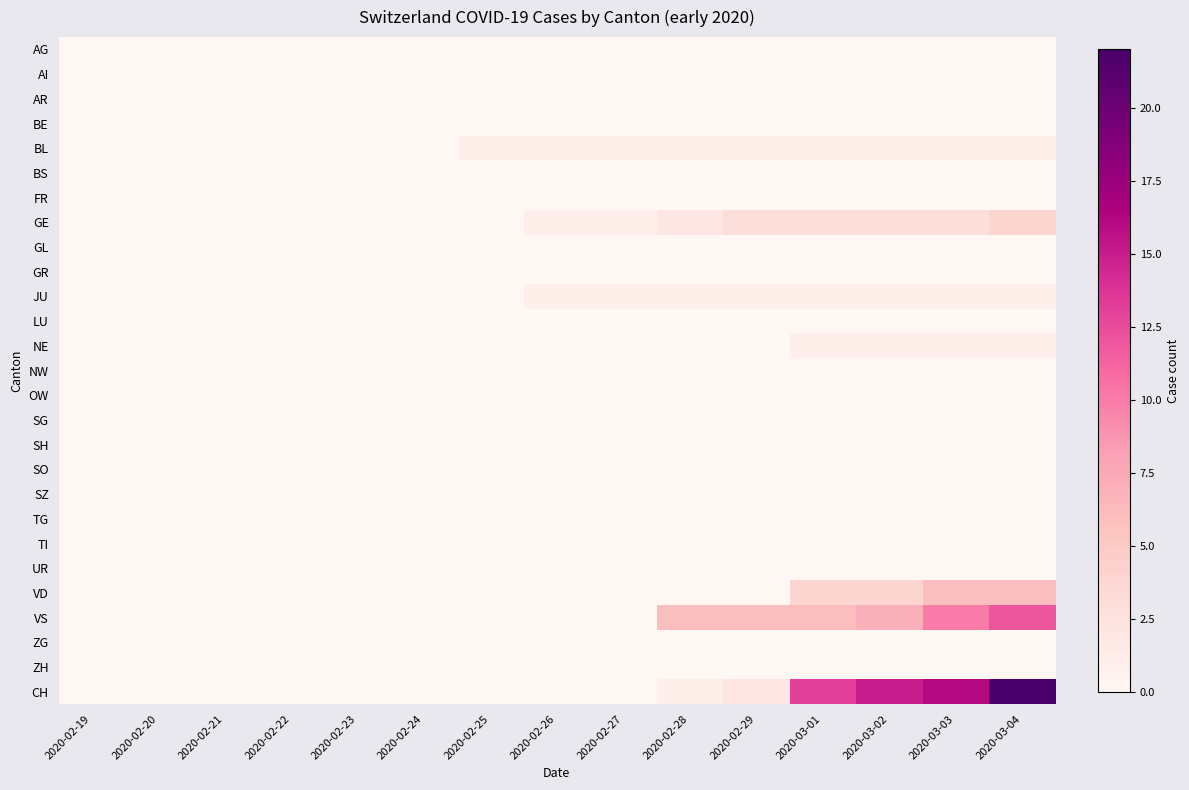

Reading left to right, what are all the values shown in this chart?

AG: 2020-02-19=0	2020-02-20=0	2020-02-21=0	2020-02-22=0	2020-02-23=0	2020-02-24=0	2020-02-25=0	2020-02-26=0	2020-02-27=0	2020-02-28=0	2020-02-29=0	2020-03-01=0	2020-03-02=0	2020-03-03=0	2020-03-04=0
AI: 2020-02-19=0	2020-02-20=0	2020-02-21=0	2020-02-22=0	2020-02-23=0	2020-02-24=0	2020-02-25=0	2020-02-26=0	2020-02-27=0	2020-02-28=0	2020-02-29=0	2020-03-01=0	2020-03-02=0	2020-03-03=0	2020-03-04=0
AR: 2020-02-19=0	2020-02-20=0	2020-02-21=0	2020-02-22=0	2020-02-23=0	2020-02-24=0	2020-02-25=0	2020-02-26=0	2020-02-27=0	2020-02-28=0	2020-02-29=0	2020-03-01=0	2020-03-02=0	2020-03-03=0	2020-03-04=0
BE: 2020-02-19=0	2020-02-20=0	2020-02-21=0	2020-02-22=0	2020-02-23=0	2020-02-24=0	2020-02-25=0	2020-02-26=0	2020-02-27=0	2020-02-28=0	2020-02-29=0	2020-03-01=0	2020-03-02=0	2020-03-03=0	2020-03-04=0
BL: 2020-02-19=0	2020-02-20=0	2020-02-21=0	2020-02-22=0	2020-02-23=0	2020-02-24=0	2020-02-25=1	2020-02-26=1	2020-02-27=1	2020-02-28=1	2020-02-29=1	2020-03-01=1	2020-03-02=1	2020-03-03=1	2020-03-04=1
BS: 2020-02-19=0	2020-02-20=0	2020-02-21=0	2020-02-22=0	2020-02-23=0	2020-02-24=0	2020-02-25=0	2020-02-26=0	2020-02-27=0	2020-02-28=0	2020-02-29=0	2020-03-01=0	2020-03-02=0	2020-03-03=0	2020-03-04=0
FR: 2020-02-19=0	2020-02-20=0	2020-02-21=0	2020-02-22=0	2020-02-23=0	2020-02-24=0	2020-02-25=0	2020-02-26=0	2020-02-27=0	2020-02-28=0	2020-02-29=0	2020-03-01=0	2020-03-02=0	2020-03-03=0	2020-03-04=0
GE: 2020-02-19=0	2020-02-20=0	2020-02-21=0	2020-02-22=0	2020-02-23=0	2020-02-24=0	2020-02-25=0	2020-02-26=1	2020-02-27=1	2020-02-28=2	2020-02-29=3	2020-03-01=3	2020-03-02=3	2020-03-03=3	2020-03-04=4
GL: 2020-02-19=0	2020-02-20=0	2020-02-21=0	2020-02-22=0	2020-02-23=0	2020-02-24=0	2020-02-25=0	2020-02-26=0	2020-02-27=0	2020-02-28=0	2020-02-29=0	2020-03-01=0	2020-03-02=0	2020-03-03=0	2020-03-04=0
GR: 2020-02-19=0	2020-02-20=0	2020-02-21=0	2020-02-22=0	2020-02-23=0	2020-02-24=0	2020-02-25=0	2020-02-26=0	2020-02-27=0	2020-02-28=0	2020-02-29=0	2020-03-01=0	2020-03-02=0	2020-03-03=0	2020-03-04=0
JU: 2020-02-19=0	2020-02-20=0	2020-02-21=0	2020-02-22=0	2020-02-23=0	2020-02-24=0	2020-02-25=0	2020-02-26=1	2020-02-27=1	2020-02-28=1	2020-02-29=1	2020-03-01=1	2020-03-02=1	2020-03-03=1	2020-03-04=1
LU: 2020-02-19=0	2020-02-20=0	2020-02-21=0	2020-02-22=0	2020-02-23=0	2020-02-24=0	2020-02-25=0	2020-02-26=0	2020-02-27=0	2020-02-28=0	2020-02-29=0	2020-03-01=0	2020-03-02=0	2020-03-03=0	2020-03-04=0
NE: 2020-02-19=0	2020-02-20=0	2020-02-21=0	2020-02-22=0	2020-02-23=0	2020-02-24=0	2020-02-25=0	2020-02-26=0	2020-02-27=0	2020-02-28=0	2020-02-29=0	2020-03-01=1	2020-03-02=1	2020-03-03=1	2020-03-04=1
NW: 2020-02-19=0	2020-02-20=0	2020-02-21=0	2020-02-22=0	2020-02-23=0	2020-02-24=0	2020-02-25=0	2020-02-26=0	2020-02-27=0	2020-02-28=0	2020-02-29=0	2020-03-01=0	2020-03-02=0	2020-03-03=0	2020-03-04=0
OW: 2020-02-19=0	2020-02-20=0	2020-02-21=0	2020-02-22=0	2020-02-23=0	2020-02-24=0	2020-02-25=0	2020-02-26=0	2020-02-27=0	2020-02-28=0	2020-02-29=0	2020-03-01=0	2020-03-02=0	2020-03-03=0	2020-03-04=0
SG: 2020-02-19=0	2020-02-20=0	2020-02-21=0	2020-02-22=0	2020-02-23=0	2020-02-24=0	2020-02-25=0	2020-02-26=0	2020-02-27=0	2020-02-28=0	2020-02-29=0	2020-03-01=0	2020-03-02=0	2020-03-03=0	2020-03-04=0
SH: 2020-02-19=0	2020-02-20=0	2020-02-21=0	2020-02-22=0	2020-02-23=0	2020-02-24=0	2020-02-25=0	2020-02-26=0	2020-02-27=0	2020-02-28=0	2020-02-29=0	2020-03-01=0	2020-03-02=0	2020-03-03=0	2020-03-04=0
SO: 2020-02-19=0	2020-02-20=0	2020-02-21=0	2020-02-22=0	2020-02-23=0	2020-02-24=0	2020-02-25=0	2020-02-26=0	2020-02-27=0	2020-02-28=0	2020-02-29=0	2020-03-01=0	2020-03-02=0	2020-03-03=0	2020-03-04=0
SZ: 2020-02-19=0	2020-02-20=0	2020-02-21=0	2020-02-22=0	2020-02-23=0	2020-02-24=0	2020-02-25=0	2020-02-26=0	2020-02-27=0	2020-02-28=0	2020-02-29=0	2020-03-01=0	2020-03-02=0	2020-03-03=0	2020-03-04=0
TG: 2020-02-19=0	2020-02-20=0	2020-02-21=0	2020-02-22=0	2020-02-23=0	2020-02-24=0	2020-02-25=0	2020-02-26=0	2020-02-27=0	2020-02-28=0	2020-02-29=0	2020-03-01=0	2020-03-02=0	2020-03-03=0	2020-03-04=0
TI: 2020-02-19=0	2020-02-20=0	2020-02-21=0	2020-02-22=0	2020-02-23=0	2020-02-24=0	2020-02-25=0	2020-02-26=0	2020-02-27=0	2020-02-28=0	2020-02-29=0	2020-03-01=0	2020-03-02=0	2020-03-03=0	2020-03-04=0
UR: 2020-02-19=0	2020-02-20=0	2020-02-21=0	2020-02-22=0	2020-02-23=0	2020-02-24=0	2020-02-25=0	2020-02-26=0	2020-02-27=0	2020-02-28=0	2020-02-29=0	2020-03-01=0	2020-03-02=0	2020-03-03=0	2020-03-04=0
VD: 2020-02-19=0	2020-02-20=0	2020-02-21=0	2020-02-22=0	2020-02-23=0	2020-02-24=0	2020-02-25=0	2020-02-26=0	2020-02-27=0	2020-02-28=0	2020-02-29=0	2020-03-01=4	2020-03-02=4	2020-03-03=6	2020-03-04=6
VS: 2020-02-19=0	2020-02-20=0	2020-02-21=0	2020-02-22=0	2020-02-23=0	2020-02-24=0	2020-02-25=0	2020-02-26=0	2020-02-27=0	2020-02-28=6	2020-02-29=6	2020-03-01=6	2020-03-02=7	2020-03-03=10	2020-03-04=12
ZG: 2020-02-19=0	2020-02-20=0	2020-02-21=0	2020-02-22=0	2020-02-23=0	2020-02-24=0	2020-02-25=0	2020-02-26=0	2020-02-27=0	2020-02-28=0	2020-02-29=0	2020-03-01=0	2020-03-02=0	2020-03-03=0	2020-03-04=0
ZH: 2020-02-19=0	2020-02-20=0	2020-02-21=0	2020-02-22=0	2020-02-23=0	2020-02-24=0	2020-02-25=0	2020-02-26=0	2020-02-27=0	2020-02-28=0	2020-02-29=0	2020-03-01=0	2020-03-02=0	2020-03-03=0	2020-03-04=0
CH: 2020-02-19=0	2020-02-20=0	2020-02-21=0	2020-02-22=0	2020-02-23=0	2020-02-24=0	2020-02-25=0	2020-02-26=0	2020-02-27=0	2020-02-28=1	2020-02-29=2	2020-03-01=13	2020-03-02=15	2020-03-03=16	2020-03-04=22